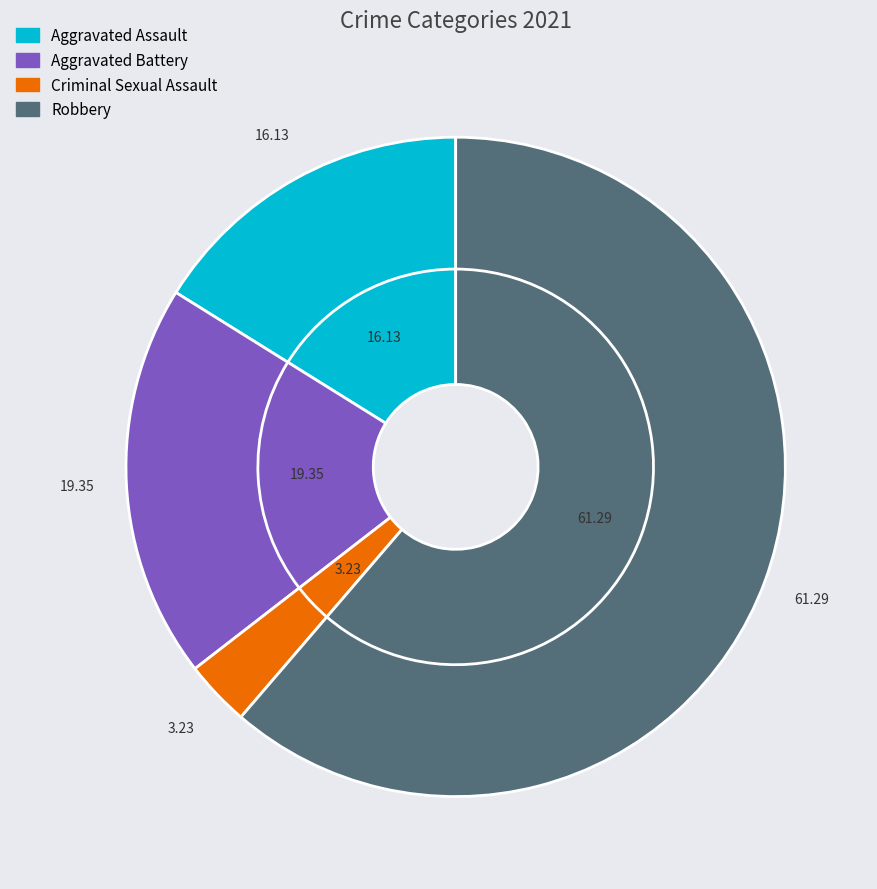

Is there a majority slice in this chart?

Yes